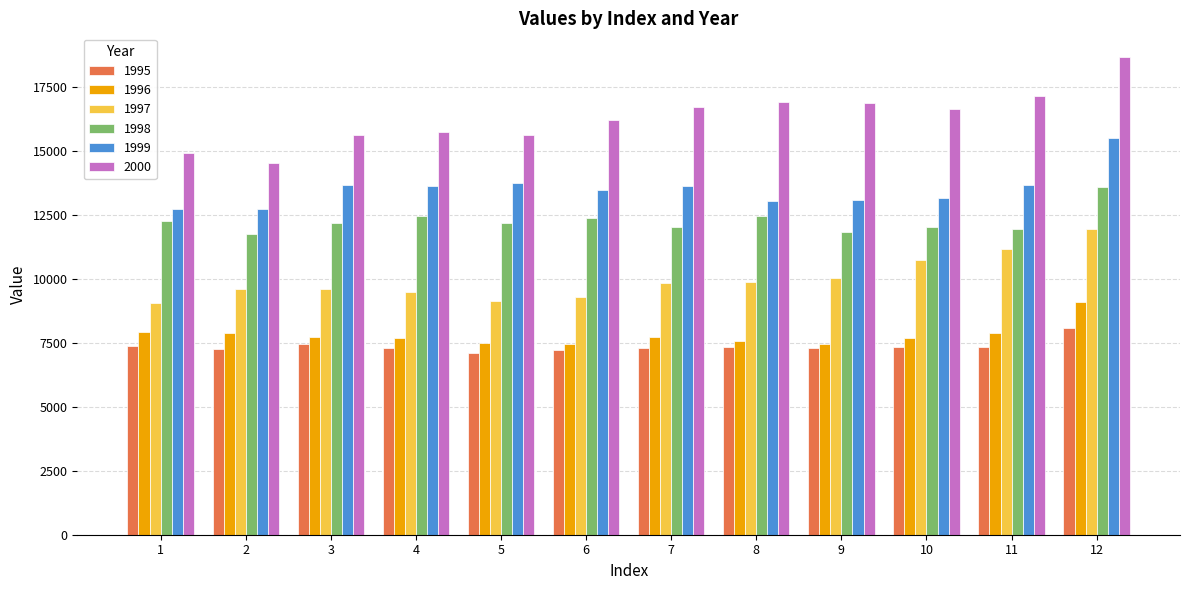

What is the value of the 1995 bar at the 2nd from the left?

7268.6